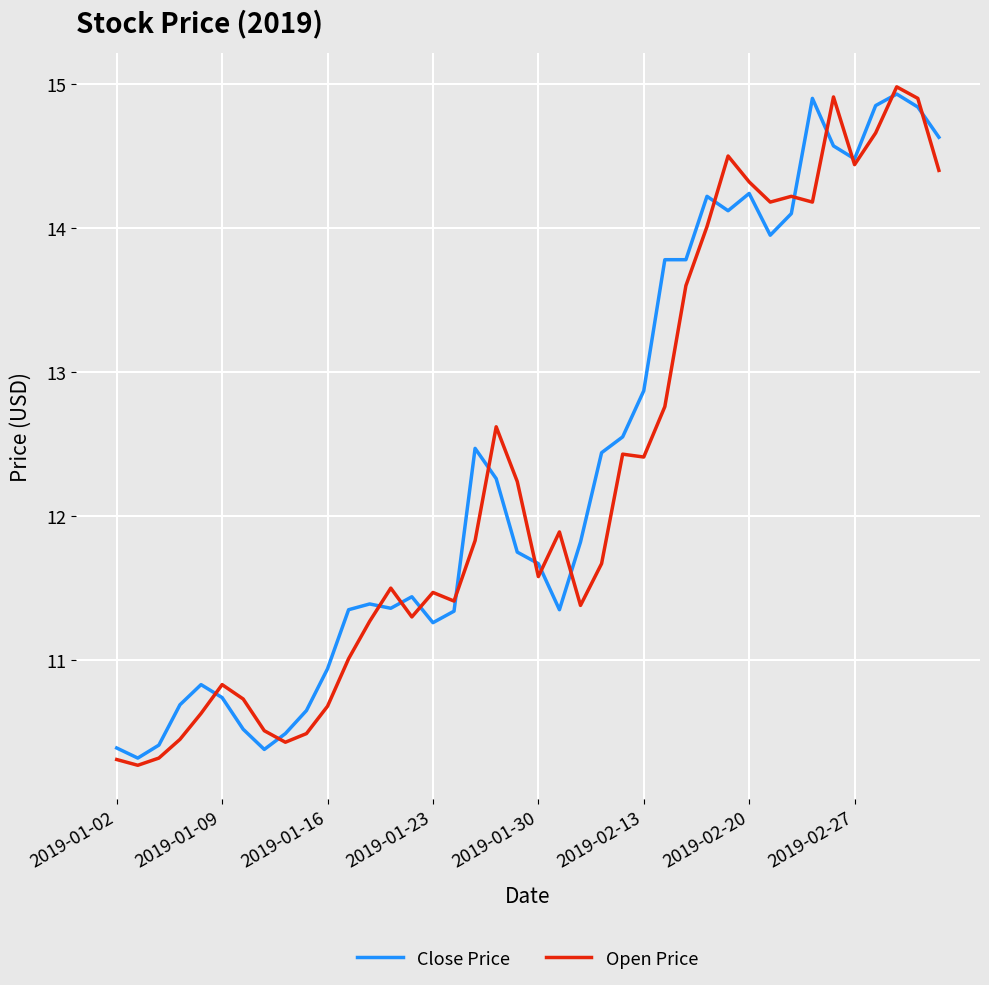

Which series has the widest spread of values?

Open Price